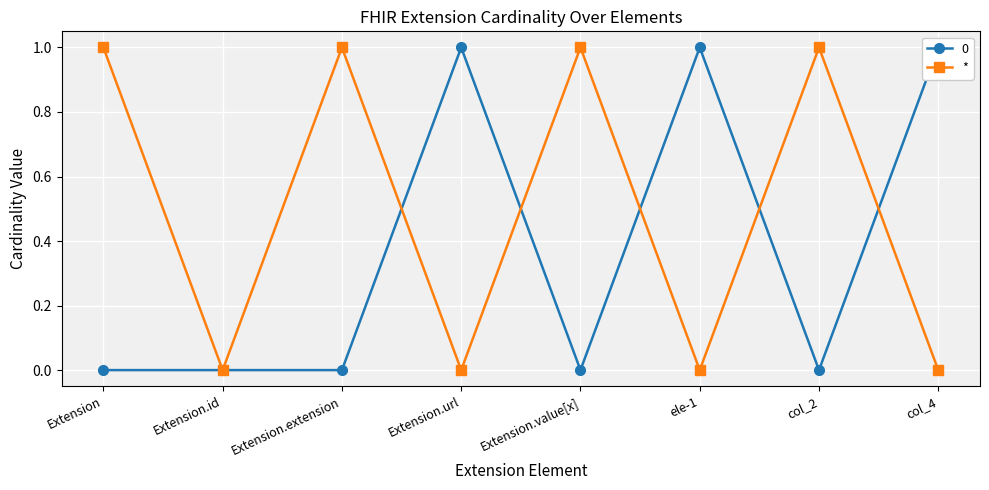

At which category does the data reach its first local valley?

Extension.id